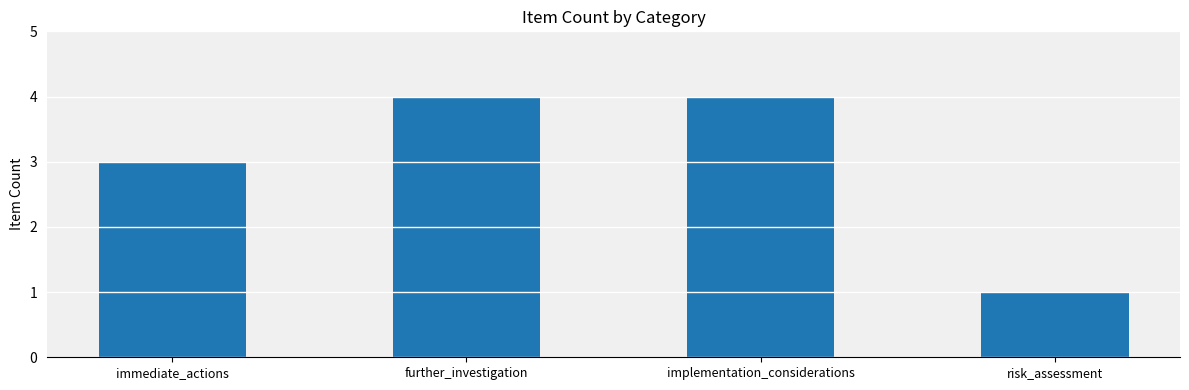

How many bars are there in total?

4